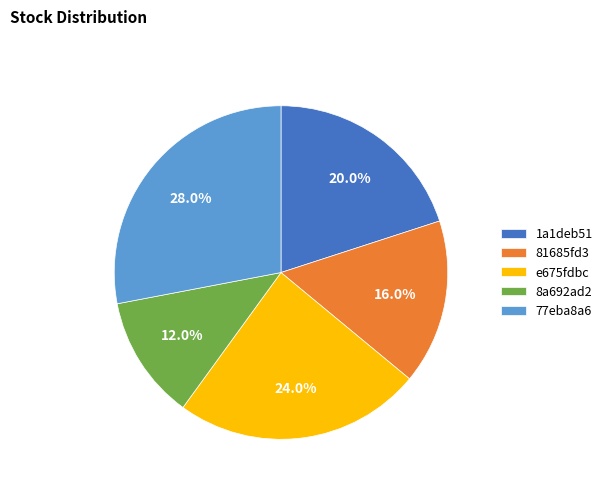

What percentage is the e675fdbc slice, to the nearest percent?

24%